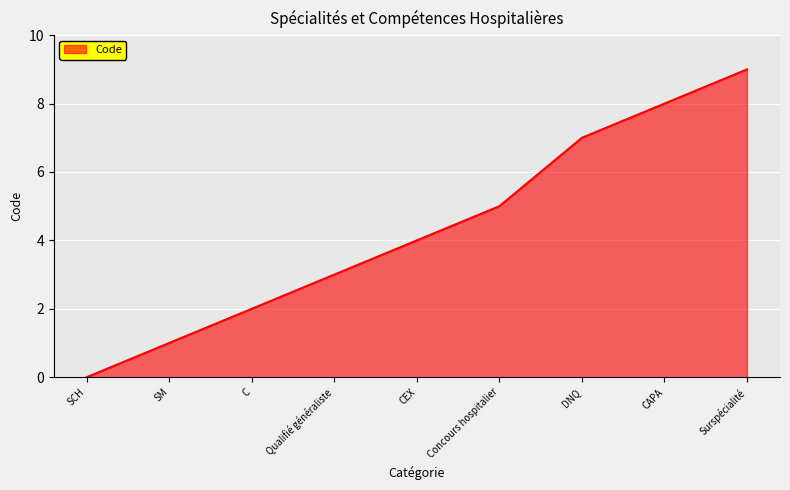

What is the sum of all values?

39